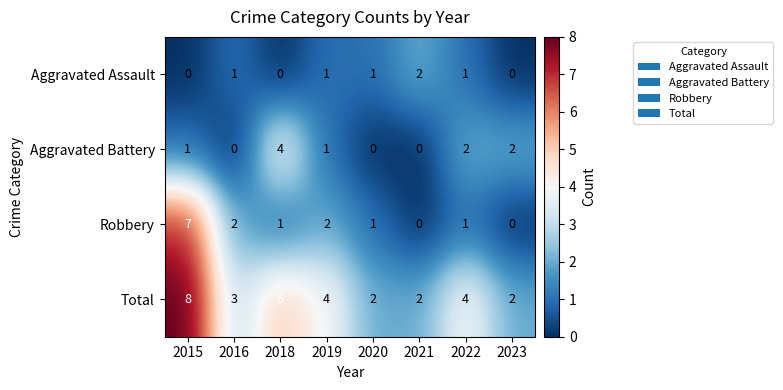

List the series in order of their overall mean, highest first.

Total, Robbery, Aggravated Battery, Aggravated Assault